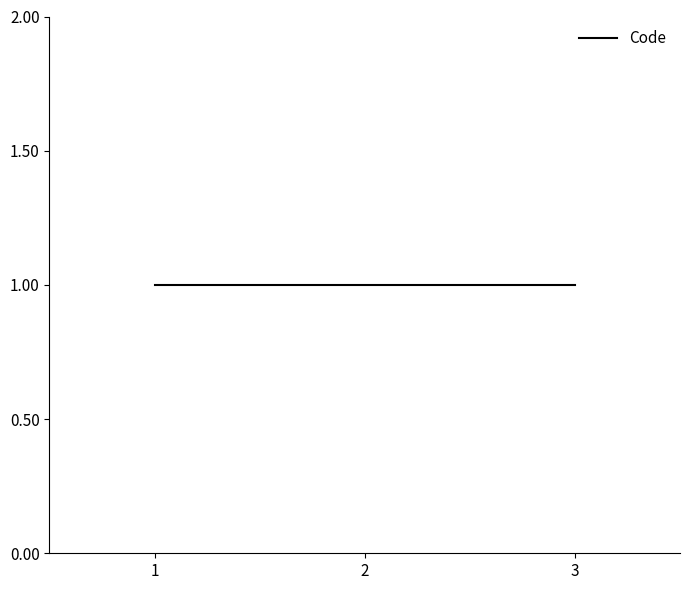

List the labels in order of value, largest first.

1, 1, 1